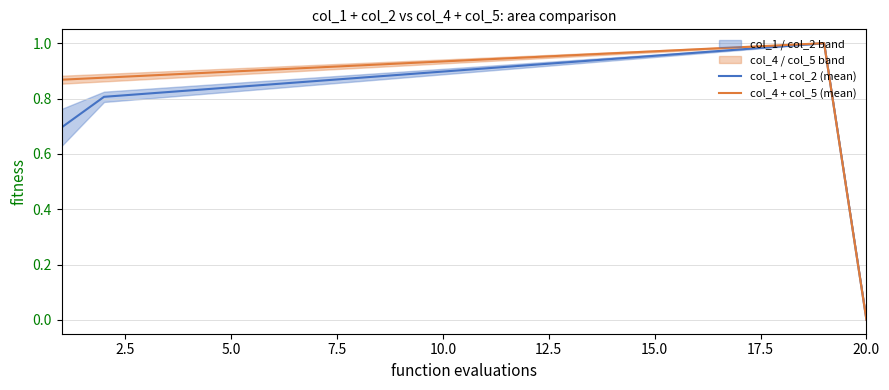

Which category has the lowest value in the col_1 + col_2 (mean) series?

20.0